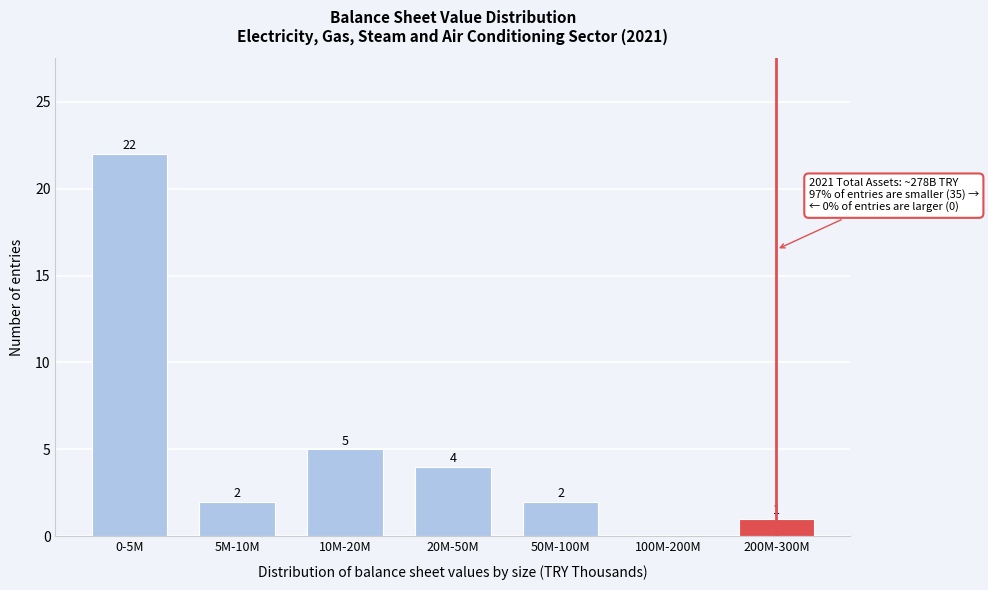

Reading left to right, extract all data points from this chart.

0-5M=22	5M-10M=2	10M-20M=5	20M-50M=4	50M-100M=2	100M-200M=0	200M-300M=1